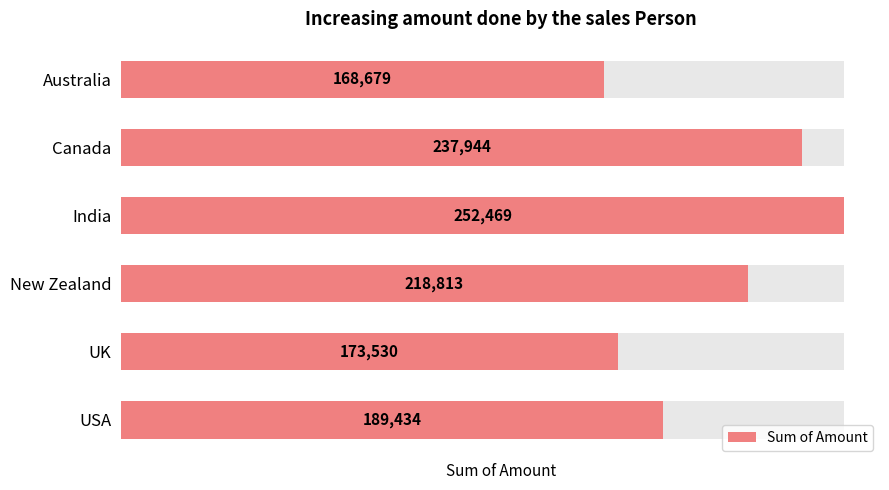

Are the bars horizontal?

Yes